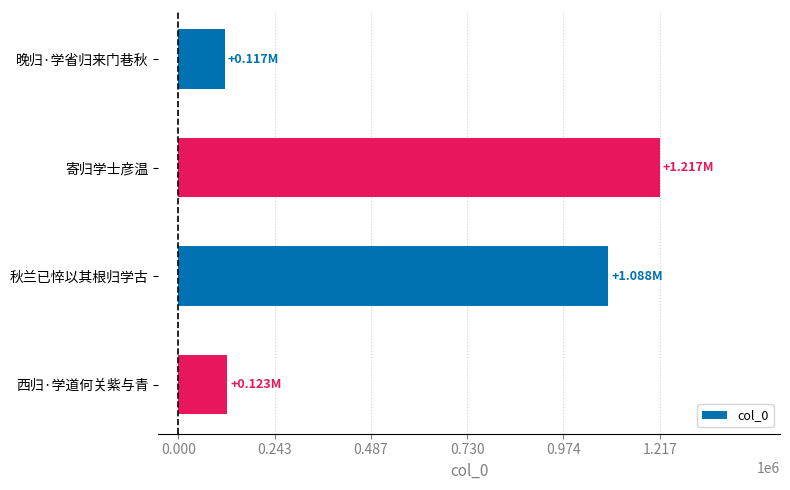

What is the label of the 4th bar from the top?

西归·学道何关紫与青